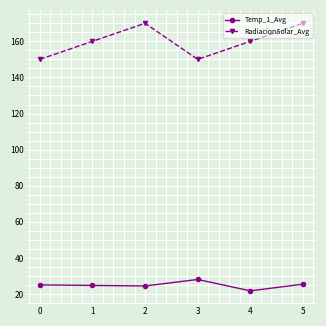

The Temp_1_Avg series shows 37.2 at 0. True or false?

False